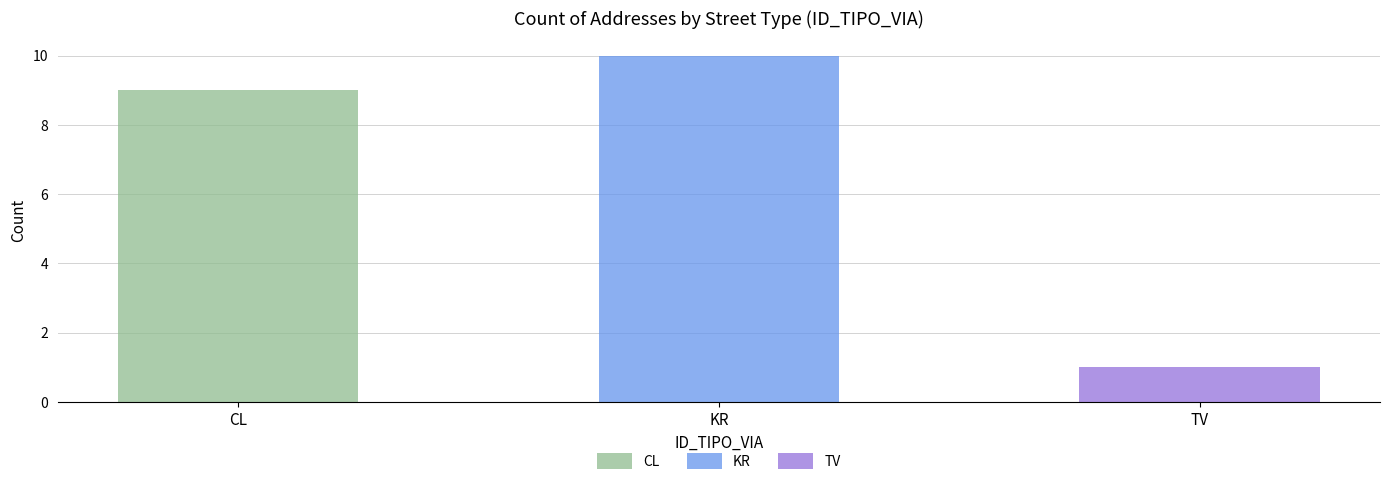

Which series has the largest range (max minus min)?

KR